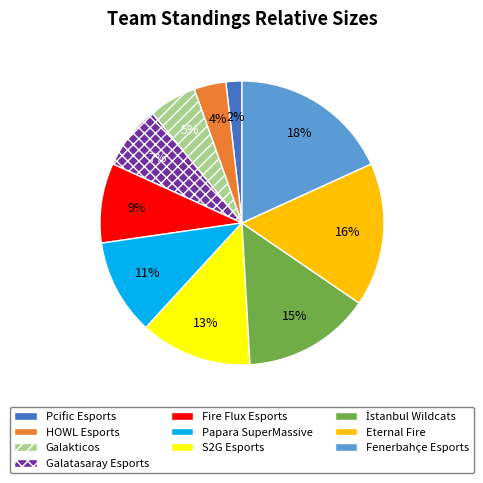

Do S2G Esports and Eternal Fire together represent more than half of the pie?

No